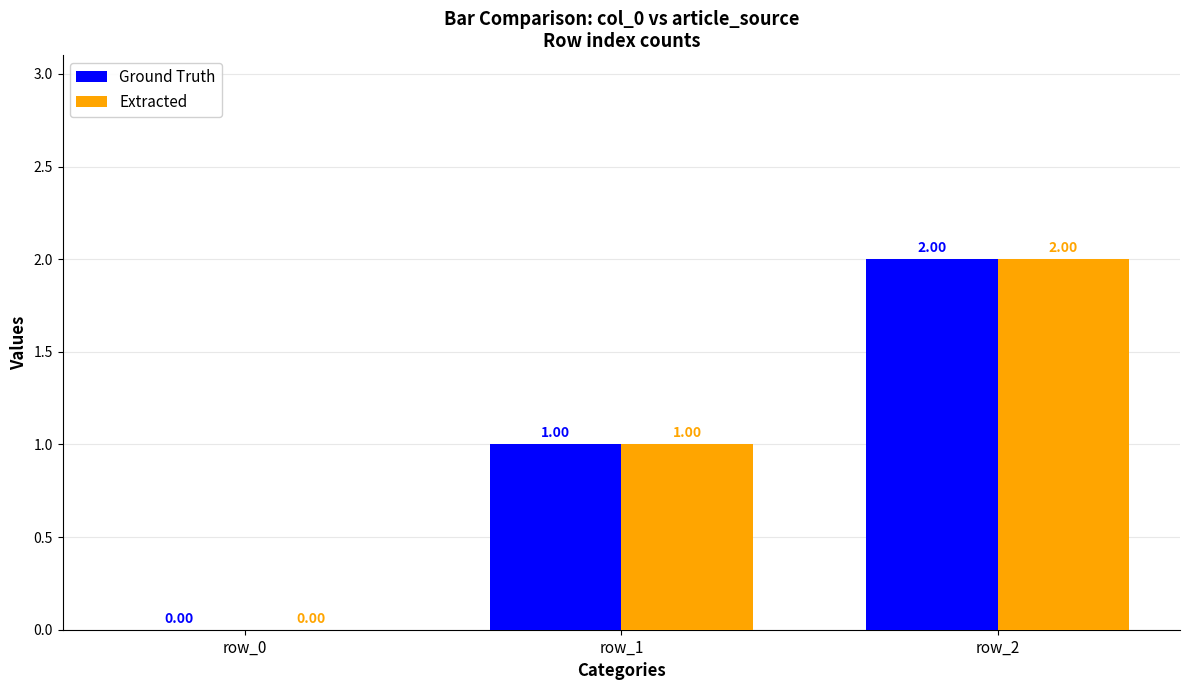

Reading left to right, list all the values displayed in this chart.

Ground Truth: row_0=0	row_1=1	row_2=2
Extracted: row_0=0	row_1=1	row_2=2